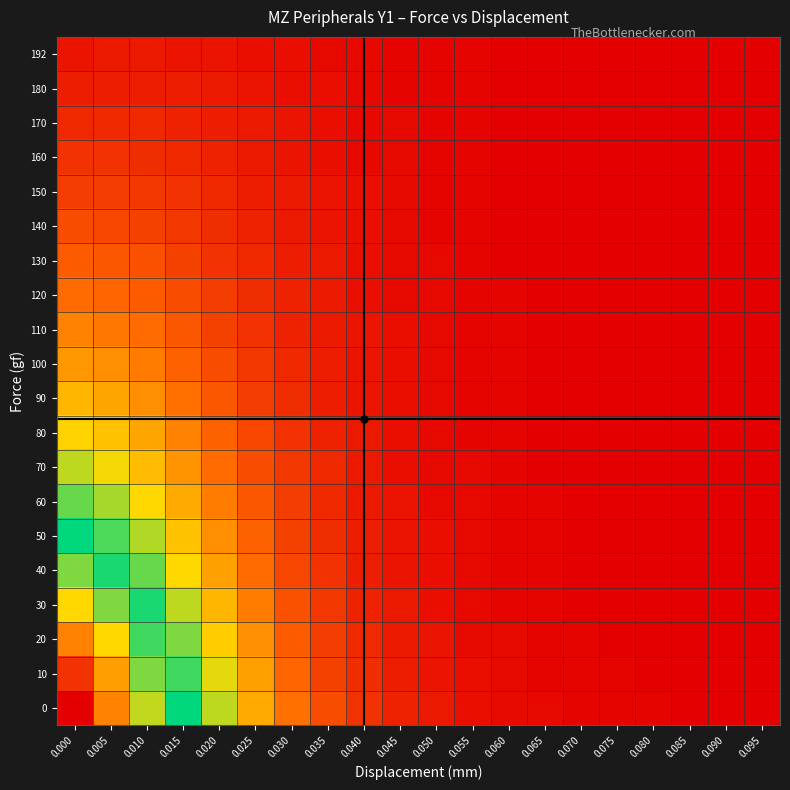

Reading left to right, what are all the values shown in this chart?

0: 0.000=120	0.005=95	0.010=75	0.015=60	0.020=45	0.025=32	0.030=22	0.035=15	0.040=10	0.045=7	0.050=5	0.055=3	0.060=2	0.065=2	0.070=1	0.075=1	0.080=1	0.085=0	0.090=0	0.095=0
10: 0.000=110	0.005=90	0.010=70	0.015=55	0.020=42	0.025=30	0.030=20	0.035=13	0.040=9	0.045=6	0.050=4	0.055=3	0.060=2	0.065=1	0.070=1	0.075=1	0.080=0	0.085=0	0.090=0	0.095=0
20: 0.000=95	0.005=80	0.010=65	0.015=50	0.020=38	0.025=27	0.030=18	0.035=12	0.040=8	0.045=5	0.050=4	0.055=2	0.060=2	0.065=1	0.070=1	0.075=0	0.080=0	0.085=0	0.090=0	0.095=0
30: 0.000=80	0.005=70	0.010=58	0.015=45	0.020=34	0.025=24	0.030=16	0.035=11	0.040=7	0.045=5	0.050=3	0.055=2	0.060=1	0.065=1	0.070=0	0.075=0	0.080=0	0.085=0	0.090=0	0.095=0
40: 0.000=70	0.005=62	0.010=52	0.015=40	0.020=30	0.025=21	0.030=14	0.035=10	0.040=6	0.045=4	0.050=3	0.055=2	0.060=1	0.065=1	0.070=0	0.075=0	0.080=0	0.085=0	0.090=0	0.095=0
50: 0.000=60	0.005=54	0.010=46	0.015=36	0.020=27	0.025=19	0.030=13	0.035=9	0.040=6	0.045=4	0.050=3	0.055=2	0.060=1	0.065=1	0.070=0	0.075=0	0.080=0	0.085=0	0.090=0	0.095=0
60: 0.000=52	0.005=47	0.010=40	0.015=32	0.020=24	0.025=17	0.030=12	0.035=8	0.040=5	0.045=4	0.050=2	0.055=2	0.060=1	0.065=1	0.070=0	0.075=0	0.080=0	0.085=0	0.090=0	0.095=0
70: 0.000=45	0.005=41	0.010=35	0.015=28	0.020=21	0.025=15	0.030=11	0.035=8	0.040=5	0.045=3	0.050=2	0.055=2	0.060=1	0.065=0	0.070=0	0.075=0	0.080=0	0.085=0	0.090=0	0.095=0
80: 0.000=39	0.005=36	0.010=31	0.015=25	0.020=19	0.025=14	0.030=10	0.035=7	0.040=5	0.045=3	0.050=2	0.055=1	0.060=1	0.065=0	0.070=0	0.075=0	0.080=0	0.085=0	0.090=0	0.095=0
90: 0.000=34	0.005=31	0.010=27	0.015=22	0.020=17	0.025=12	0.030=9	0.035=6	0.040=4	0.045=3	0.050=2	0.055=1	0.060=1	0.065=0	0.070=0	0.075=0	0.080=0	0.085=0	0.090=0	0.095=0
100: 0.000=29	0.005=27	0.010=24	0.015=19	0.020=15	0.025=11	0.030=8	0.035=6	0.040=4	0.045=3	0.050=2	0.055=1	0.060=1	0.065=0	0.070=0	0.075=0	0.080=0	0.085=0	0.090=0	0.095=0
110: 0.000=25	0.005=23	0.010=21	0.015=17	0.020=13	0.025=10	0.030=7	0.035=5	0.040=4	0.045=3	0.050=2	0.055=1	0.060=1	0.065=0	0.070=0	0.075=0	0.080=0	0.085=0	0.090=0	0.095=0
120: 0.000=21	0.005=20	0.010=18	0.015=15	0.020=12	0.025=9	0.030=7	0.035=5	0.040=3	0.045=2	0.050=2	0.055=1	0.060=1	0.065=0	0.070=0	0.075=0	0.080=0	0.085=0	0.090=0	0.095=0
130: 0.000=18	0.005=17	0.010=16	0.015=13	0.020=10	0.025=8	0.030=6	0.035=5	0.040=3	0.045=2	0.050=2	0.055=1	0.060=0	0.065=0	0.070=0	0.075=0	0.080=0	0.085=0	0.090=0	0.095=0
140: 0.000=15	0.005=14	0.010=13	0.015=11	0.020=9	0.025=7	0.030=5	0.035=4	0.040=3	0.045=2	0.050=1	0.055=1	0.060=0	0.065=0	0.070=0	0.075=0	0.080=0	0.085=0	0.090=0	0.095=0
150: 0.000=12	0.005=12	0.010=11	0.015=10	0.020=8	0.025=6	0.030=5	0.035=4	0.040=3	0.045=2	0.050=1	0.055=1	0.060=0	0.065=0	0.070=0	0.075=0	0.080=0	0.085=0	0.090=0	0.095=0
160: 0.000=10	0.005=10	0.010=9	0.015=8	0.020=7	0.025=5	0.030=4	0.035=3	0.040=2	0.045=2	0.050=1	0.055=1	0.060=0	0.065=0	0.070=0	0.075=0	0.080=0	0.085=0	0.090=0	0.095=0
170: 0.000=8	0.005=8	0.010=8	0.015=7	0.020=6	0.025=5	0.030=4	0.035=3	0.040=2	0.045=2	0.050=1	0.055=1	0.060=0	0.065=0	0.070=0	0.075=0	0.080=0	0.085=0	0.090=0	0.095=0
180: 0.000=6	0.005=6	0.010=6	0.015=6	0.020=5	0.025=4	0.030=3	0.035=3	0.040=2	0.045=1	0.050=1	0.055=1	0.060=0	0.065=0	0.070=0	0.075=0	0.080=0	0.085=0	0.090=0	0.095=0
192: 0.000=4	0.005=5	0.010=5	0.015=4	0.020=4	0.025=3	0.030=3	0.035=2	0.040=2	0.045=1	0.050=1	0.055=1	0.060=0	0.065=0	0.070=0	0.075=0	0.080=0	0.085=0	0.090=0	0.095=0